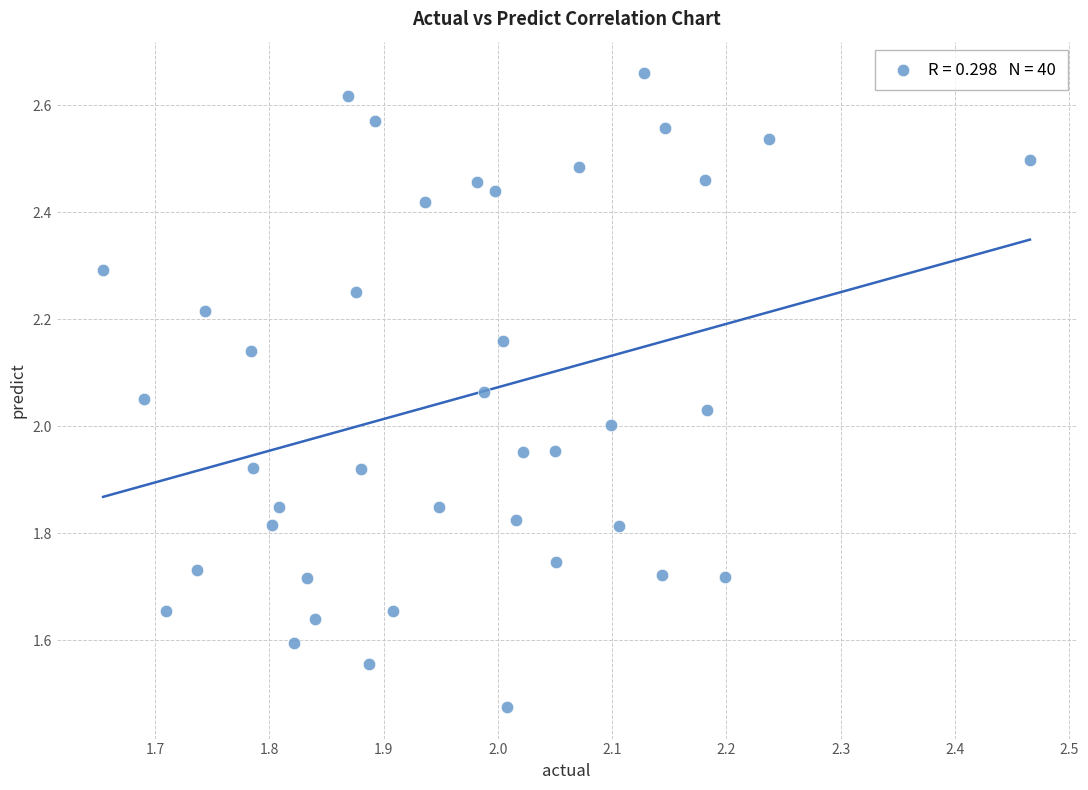

What is the range of X values (max minus min)?

0.8